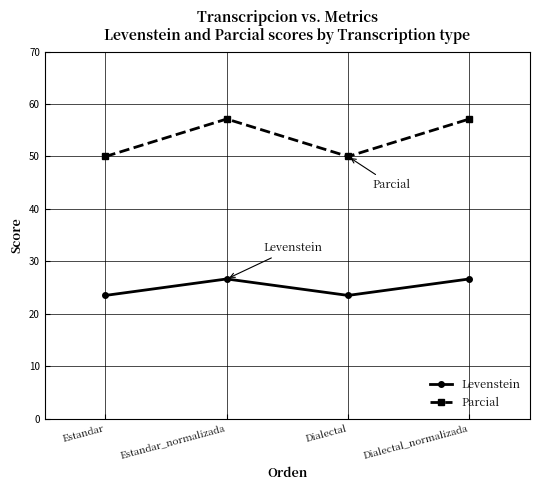

True or false: Levenstein and Parcial intersect in this chart.

False